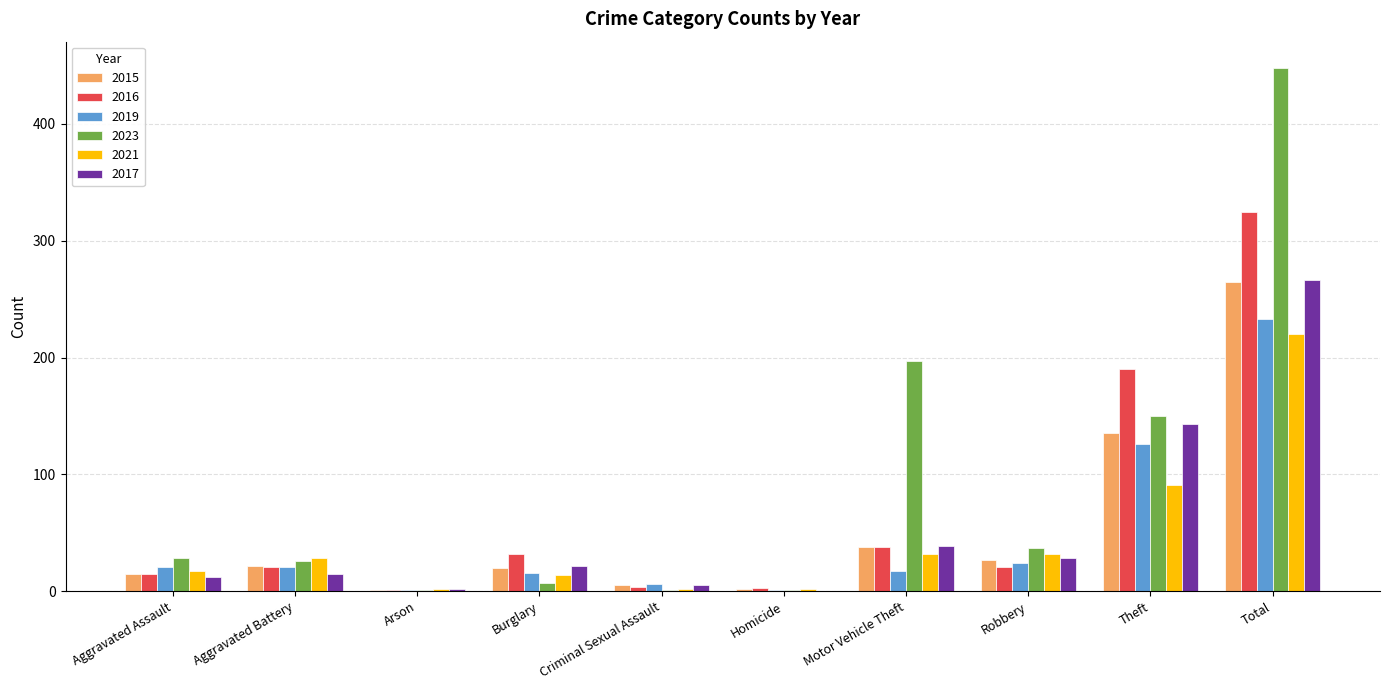

How many categories are shown in the chart?

10